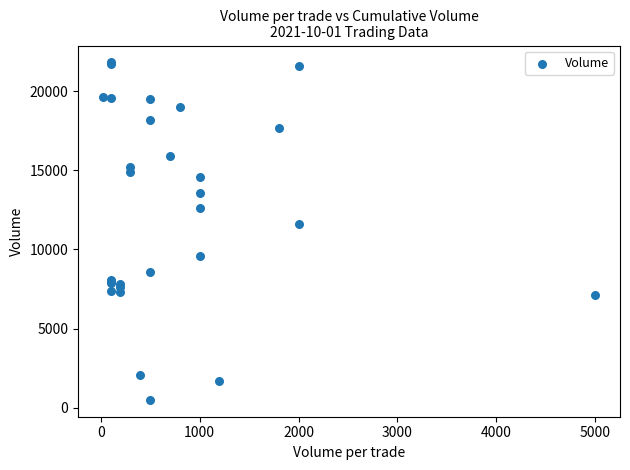

What Y value in the scatter plot is closest to 11160?

11600